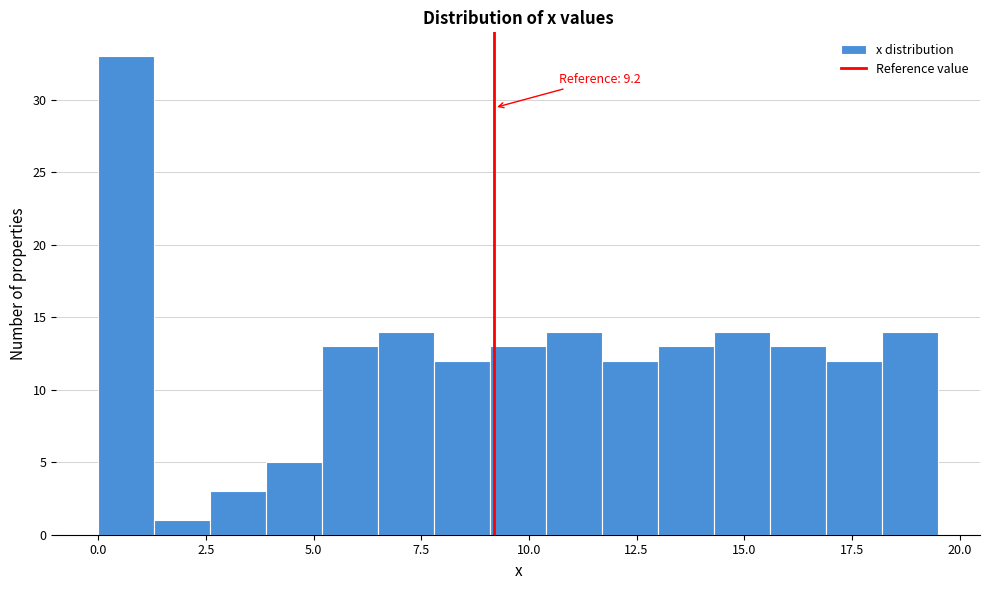

Around what value on the x-axis is the tallest bar? Give the approximate position of its centre, as read against the axis.

0.5